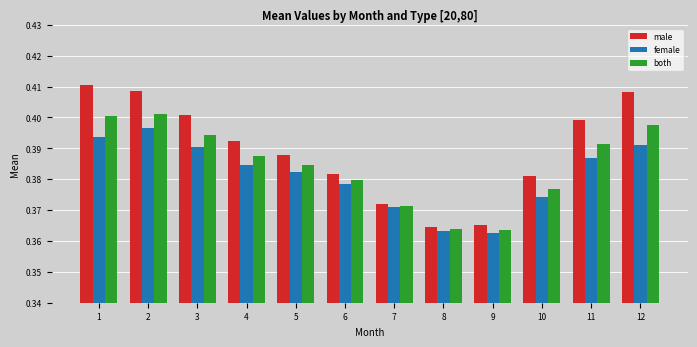

The both series shows 0.2 at 3. True or false?

False